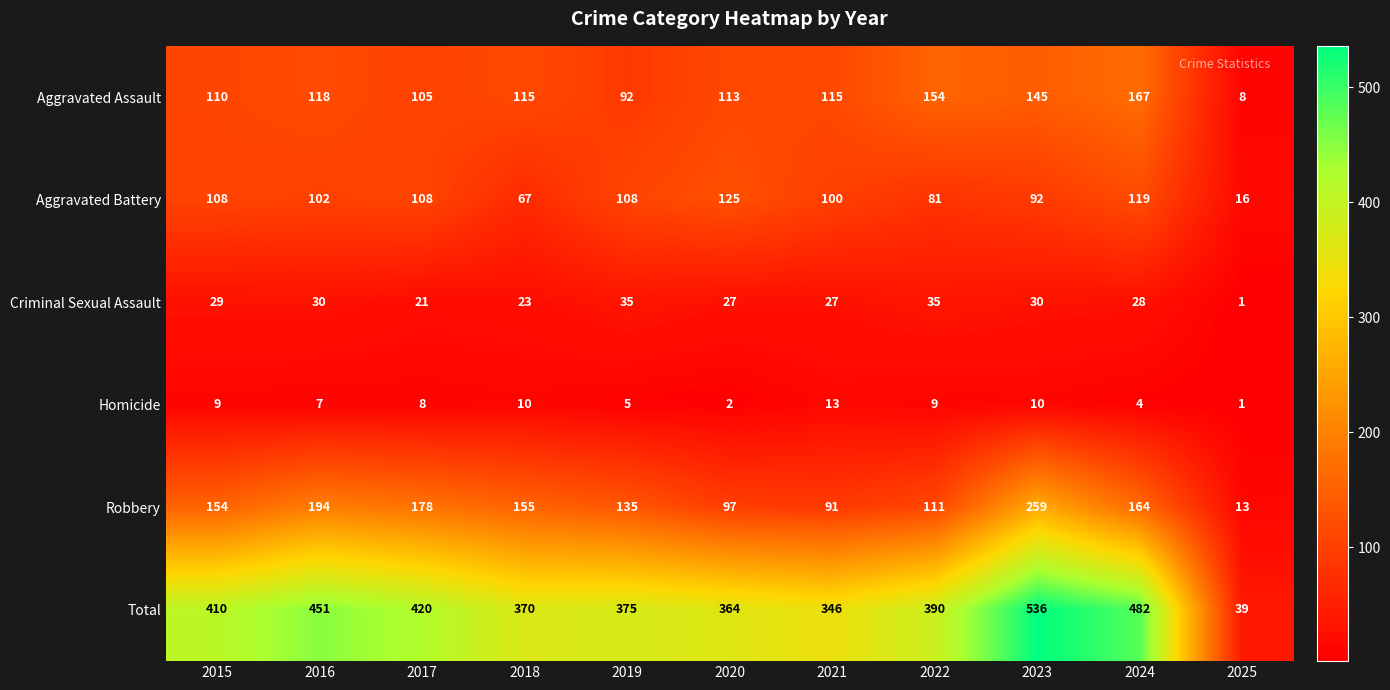

What is the spread (max minus min) of values at 2019?

370